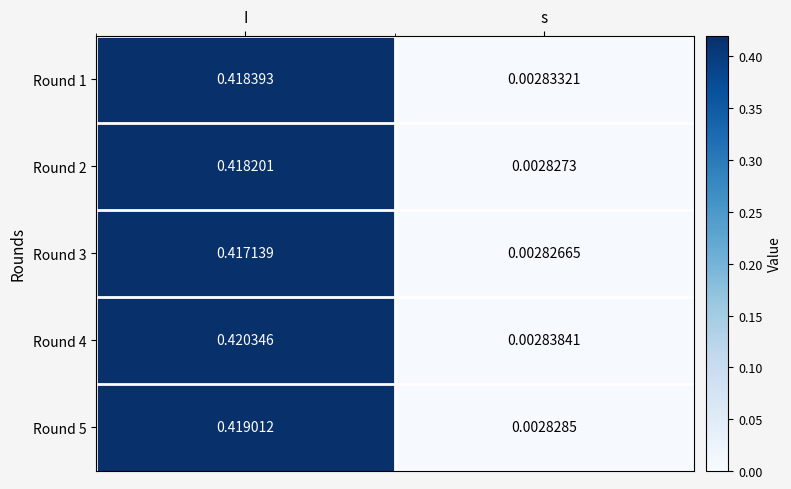

Which series has the largest range (max minus min)?

Round 4